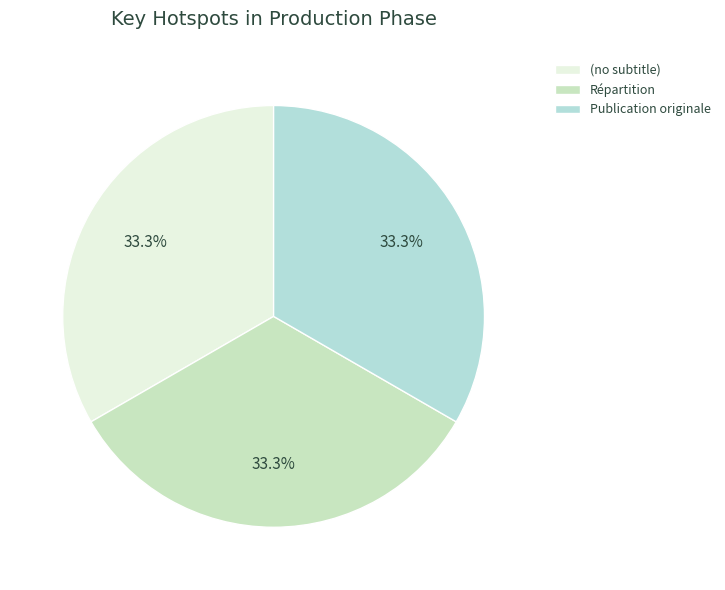

True or false: (no subtitle) accounts for 1% of the total.

False